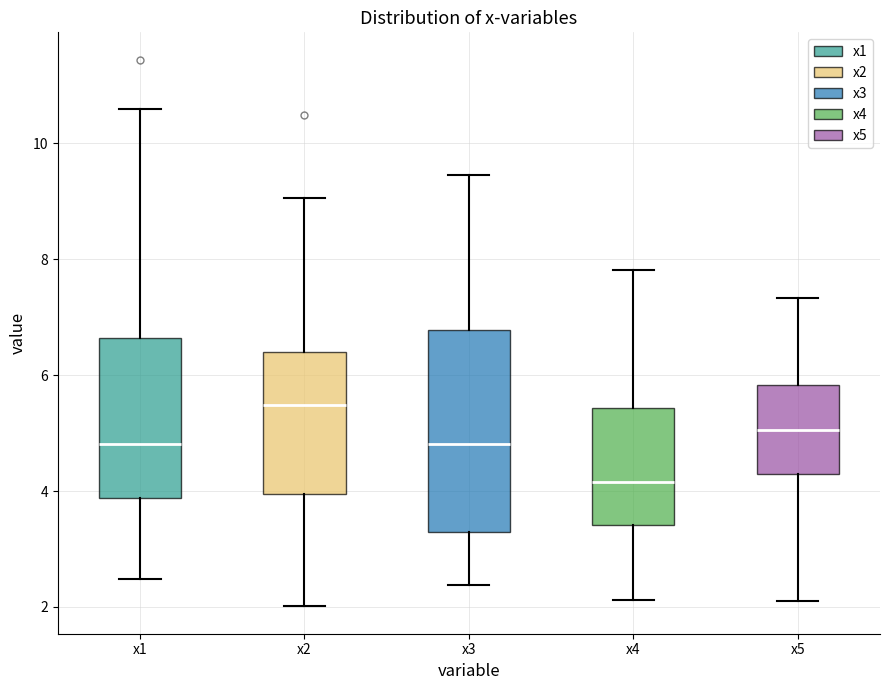

Reading left to right, read every box against the y-axis: the position of its median line, the range the box covers, and the ends of its whiskers. The values are not printed on the chart, so give them approximately, as read against the axis.

x1: median 4.8, box 3.8 to 6.6, whiskers 2.4 to 10.6
x2: median 5.4, box 4.0 to 6.4, whiskers 2.0 to 9.0
x3: median 4.8, box 3.2 to 6.8, whiskers 2.4 to 9.4
x4: median 4.2, box 3.4 to 5.4, whiskers 2.2 to 7.8
x5: median 5.0, box 4.2 to 5.8, whiskers 2.0 to 7.4